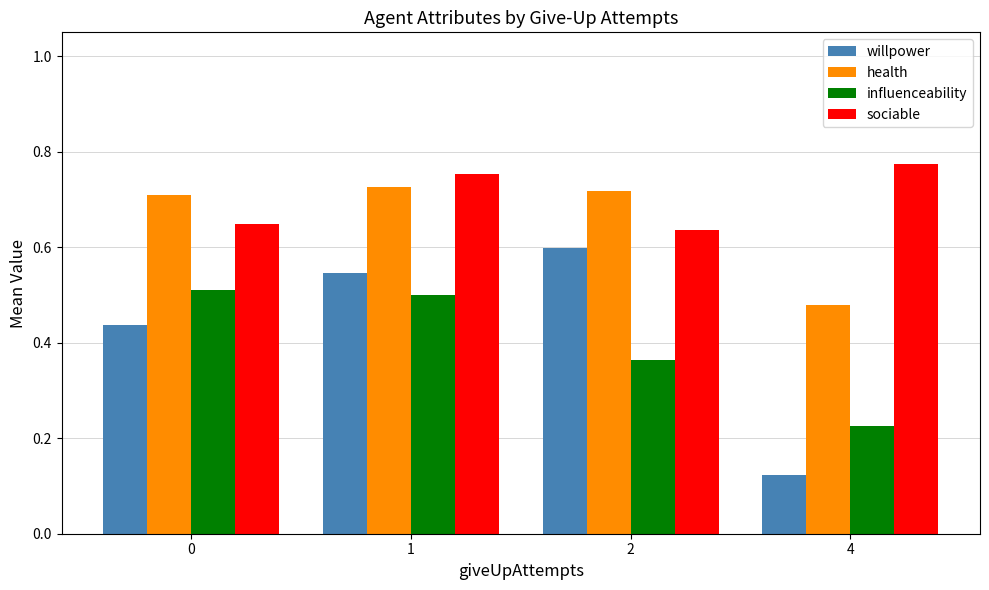

At which label is health closest to 0?

4